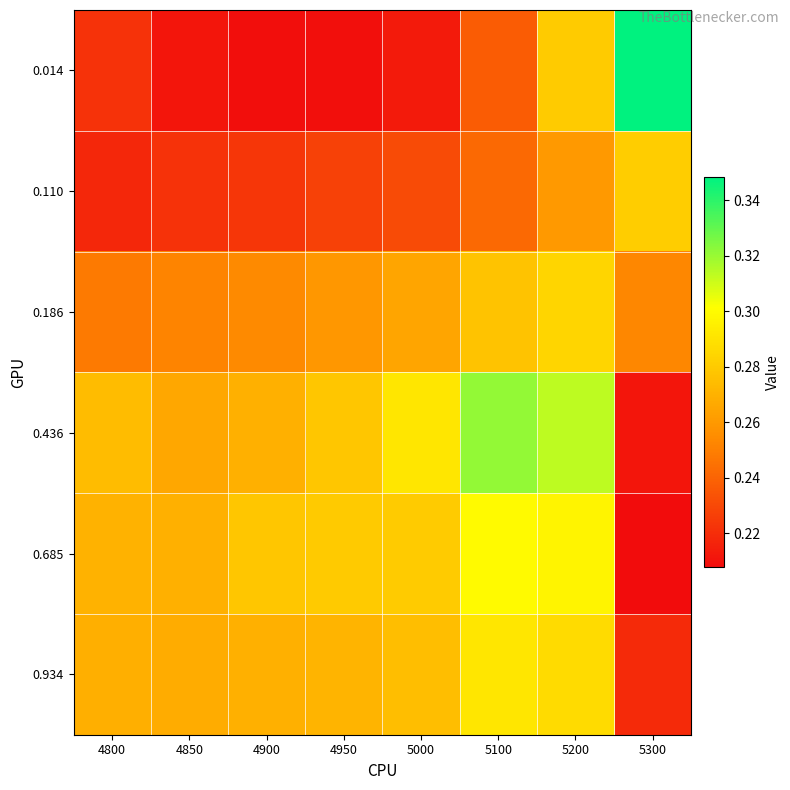

Which has a higher value, 5100 or 4800?

5100